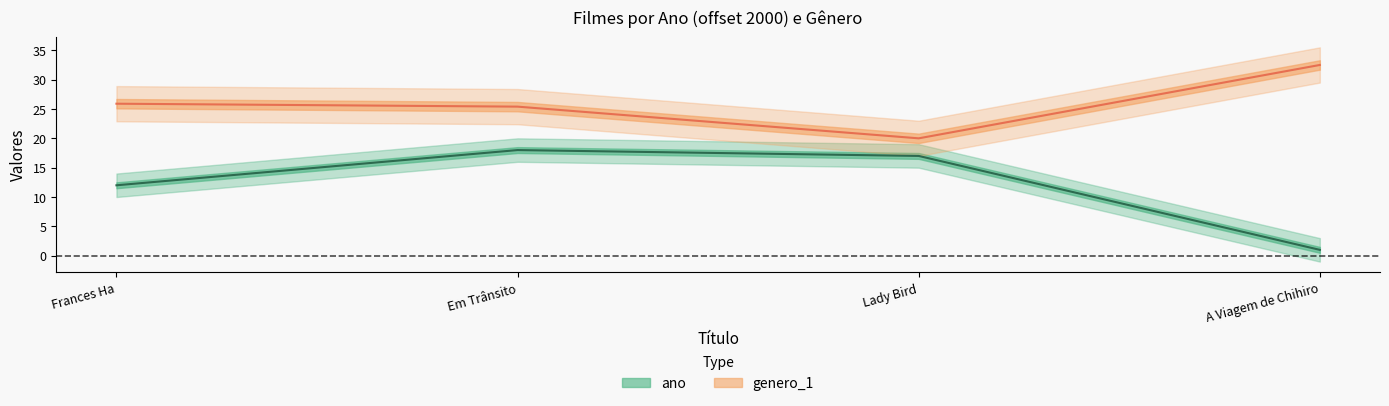

Does the chart have visible grid lines?

No